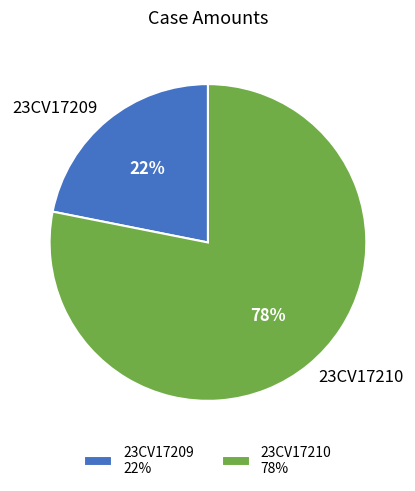

To the nearest percent, what is the difference between the largest and smallest slice percentages?

56%